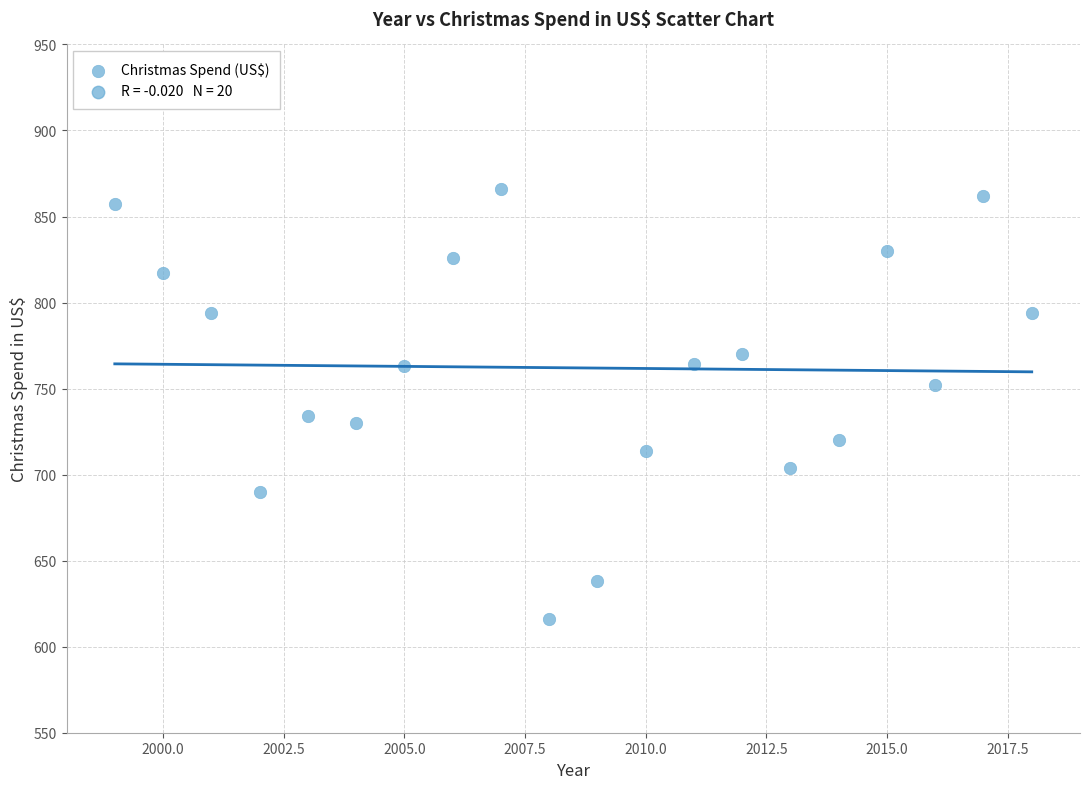

What Y value in the scatter plot is closest to 741?

734